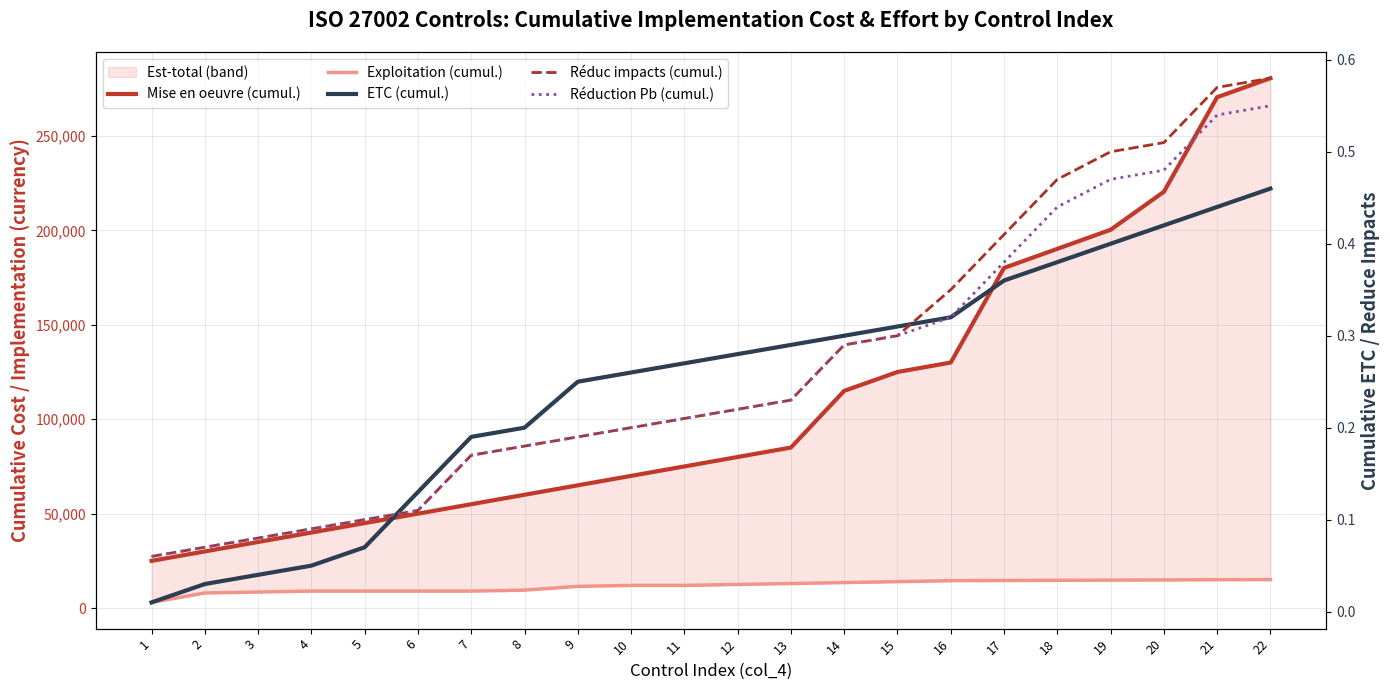

Reading left to right, extract all data points from this chart.

Mise en oeuvre (cumul.): 1=25000.0	2=30000.0	3=35000.0	4=40000.0	5=45000.0	6=50000.0	7=55000.0	8=60000.0	9=65000.0	10=70000.0	11=75000.0	12=80000.0	13=85000.0	14=115000.0	15=125000.0	16=130000.0	17=180100.0	18=190200.0	19=200300.0	20=220400.0	21=270500.0	22=280550.0
Exploitation (cumul.): 1=3000.0	2=8000.0	3=8500.0	4=9000.0	5=9000.0	6=9000.0	7=9000.0	8=9500.0	9=11500.0	10=12000.0	11=12000.0	12=12500.0	13=13000.0	14=13500.0	15=14000.0	16=14500.0	17=14600.0	18=14700.0	19=14800.0	20=14900.0	21=15000.0	22=15050.0
ETC (cumul.): 1=0.0	2=0.0	3=0.0	4=0.1	5=0.1	6=0.1	7=0.2	8=0.2	9=0.2	10=0.3	11=0.3	12=0.3	13=0.3	14=0.3	15=0.3	16=0.3	17=0.4	18=0.4	19=0.4	20=0.4	21=0.4	22=0.5
Réduc impacts (cumul.): 1=0.1	2=0.1	3=0.1	4=0.1	5=0.1	6=0.1	7=0.2	8=0.2	9=0.2	10=0.2	11=0.2	12=0.2	13=0.2	14=0.3	15=0.3	16=0.4	17=0.4	18=0.5	19=0.5	20=0.5	21=0.6	22=0.6
Réduction Pb (cumul.): 1=0.1	2=0.1	3=0.1	4=0.1	5=0.1	6=0.1	7=0.2	8=0.2	9=0.2	10=0.2	11=0.2	12=0.2	13=0.2	14=0.3	15=0.3	16=0.3	17=0.4	18=0.4	19=0.5	20=0.5	21=0.5	22=0.6